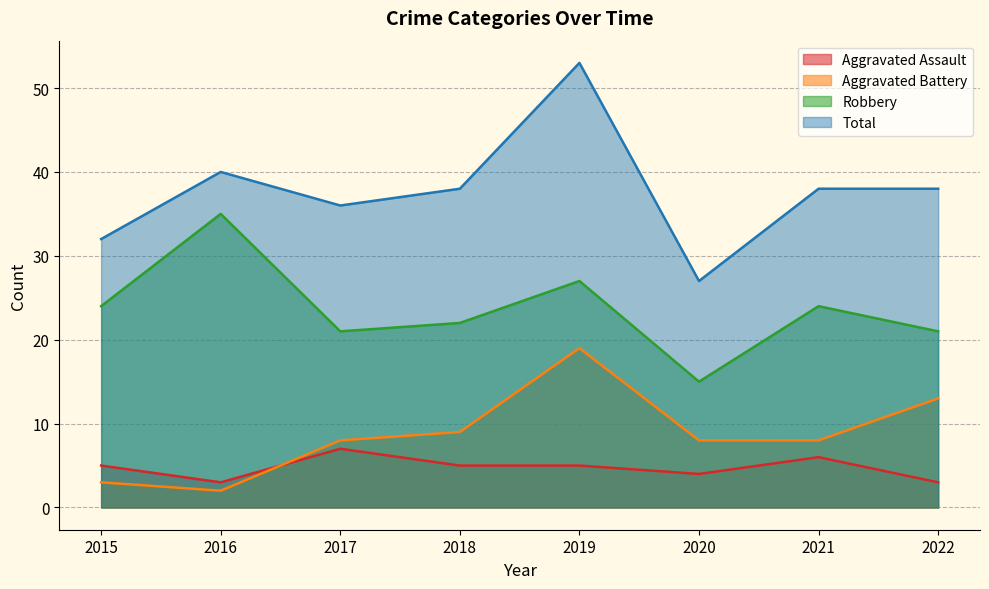

What is the lowest value of the Aggravated Assault series?

3